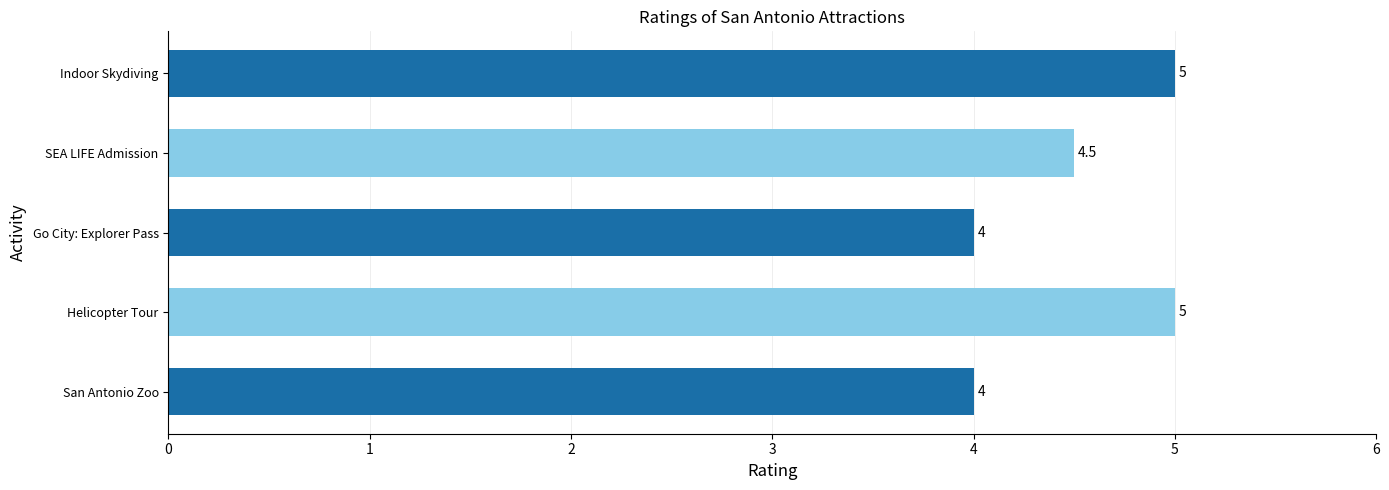

The value at SEA LIFE Admission is 4.5. True or false?

True